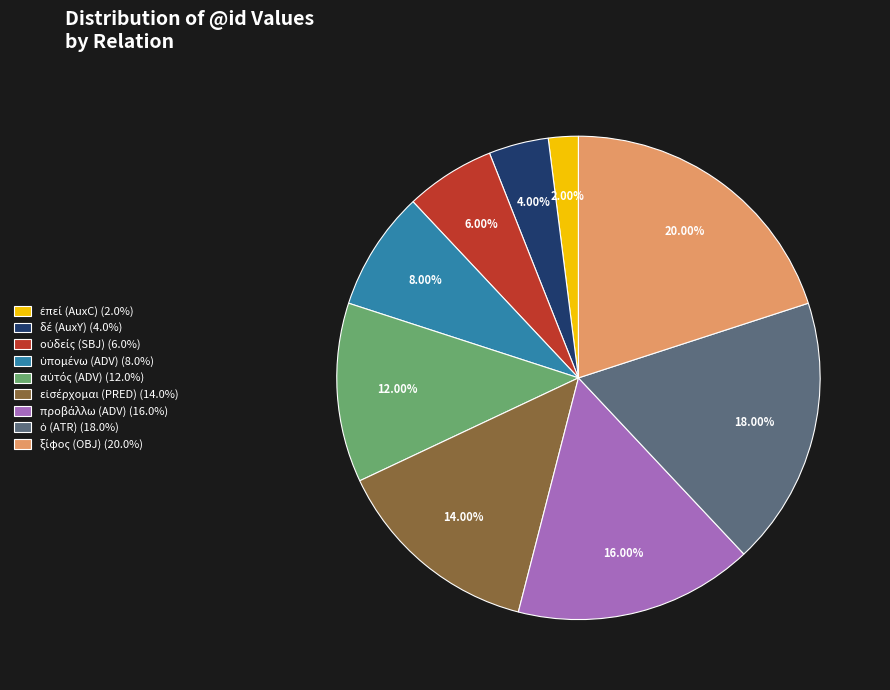

Is there any slice that represents more than half of the pie?

No